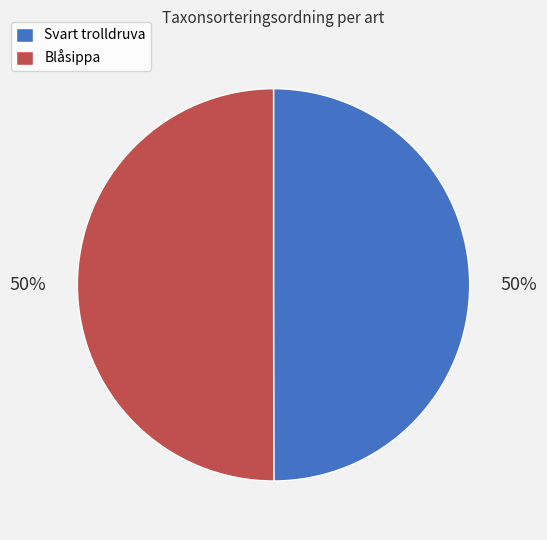

To the nearest percent, what is the average slice percentage?

50%